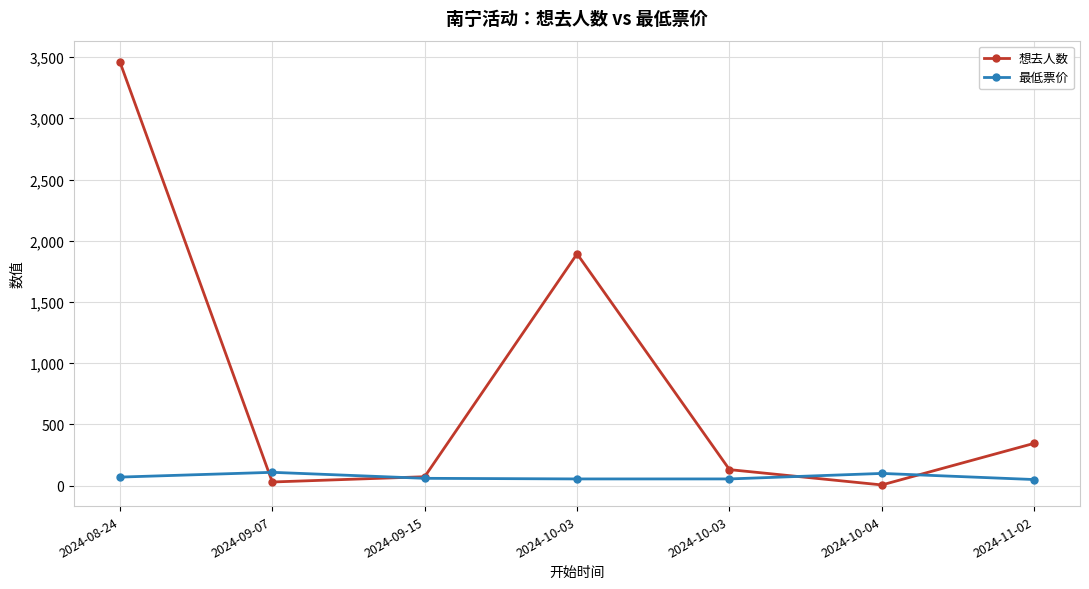

What is the average value of the 最低票价 series?

71